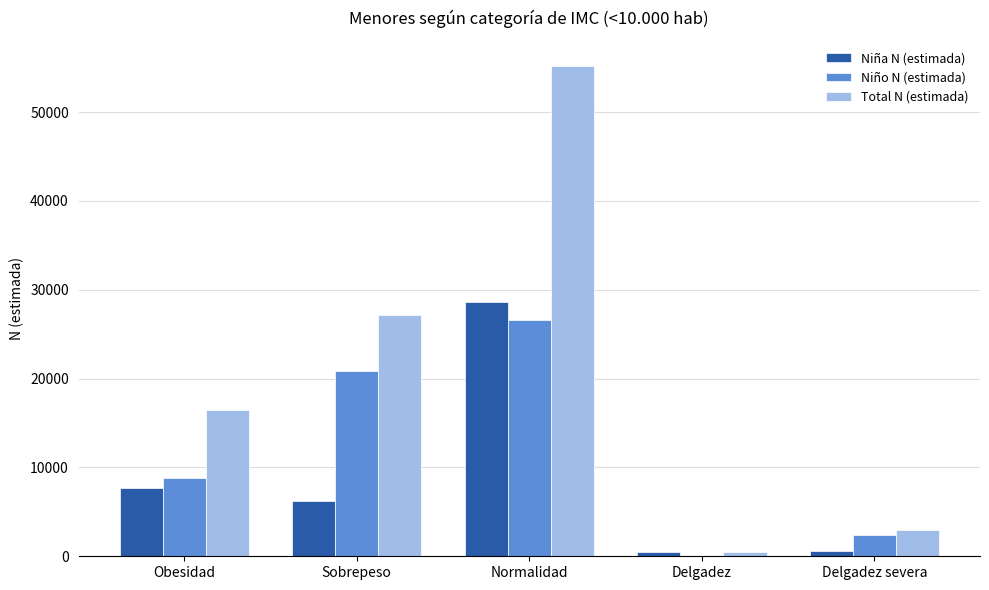

What is the sum of all Niña N (estimada) values?

43670